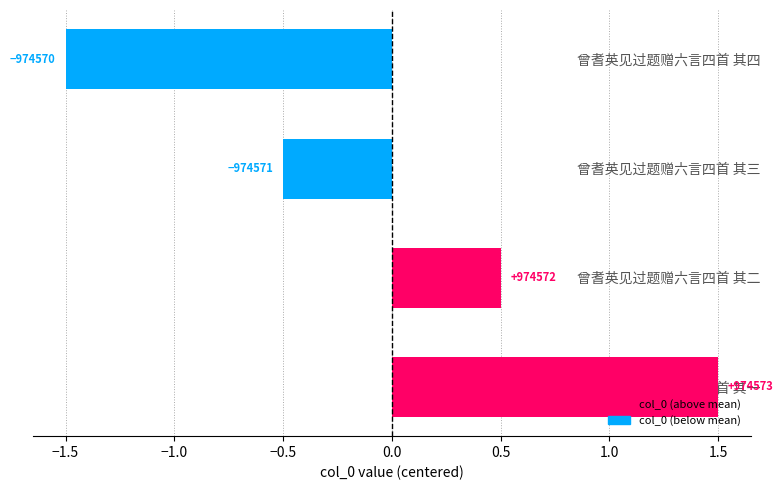

How many bars are there in total?

4